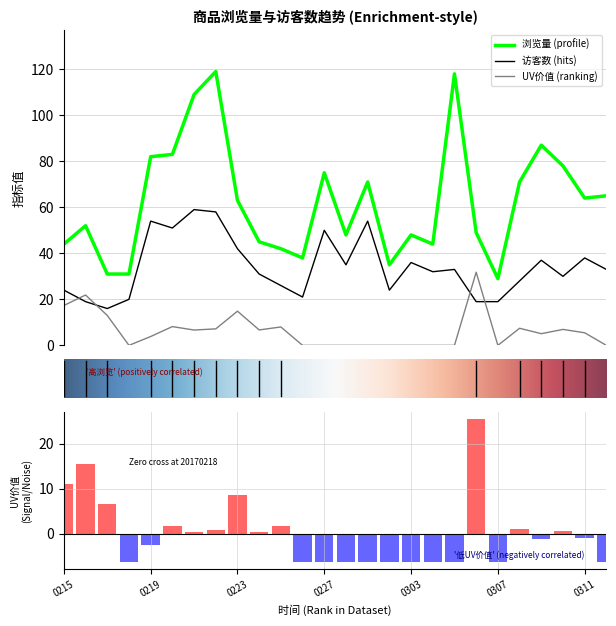

How many values in the 浏览量 series exceed 63?

12